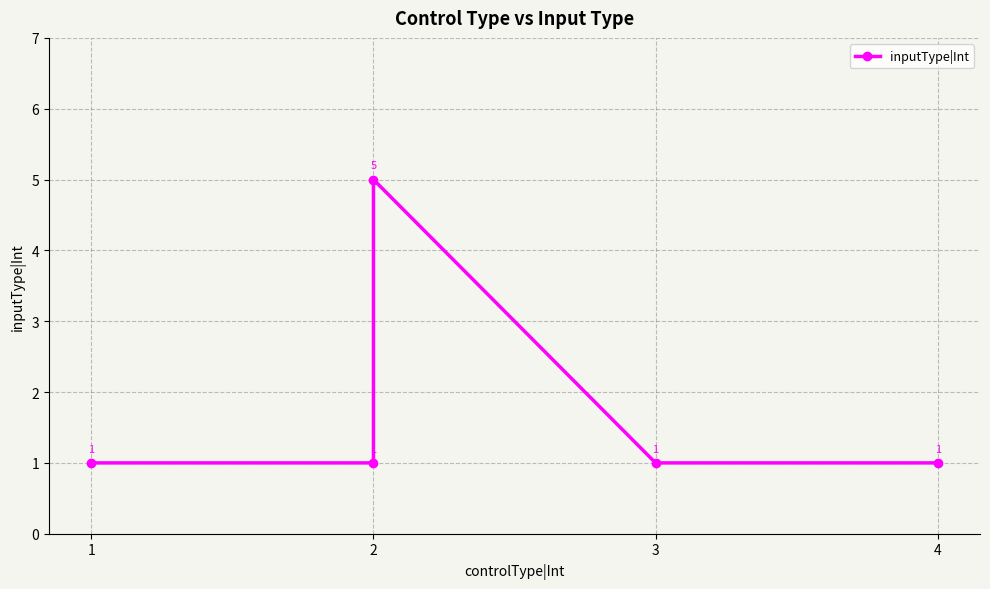

How many data points are above 1?

1